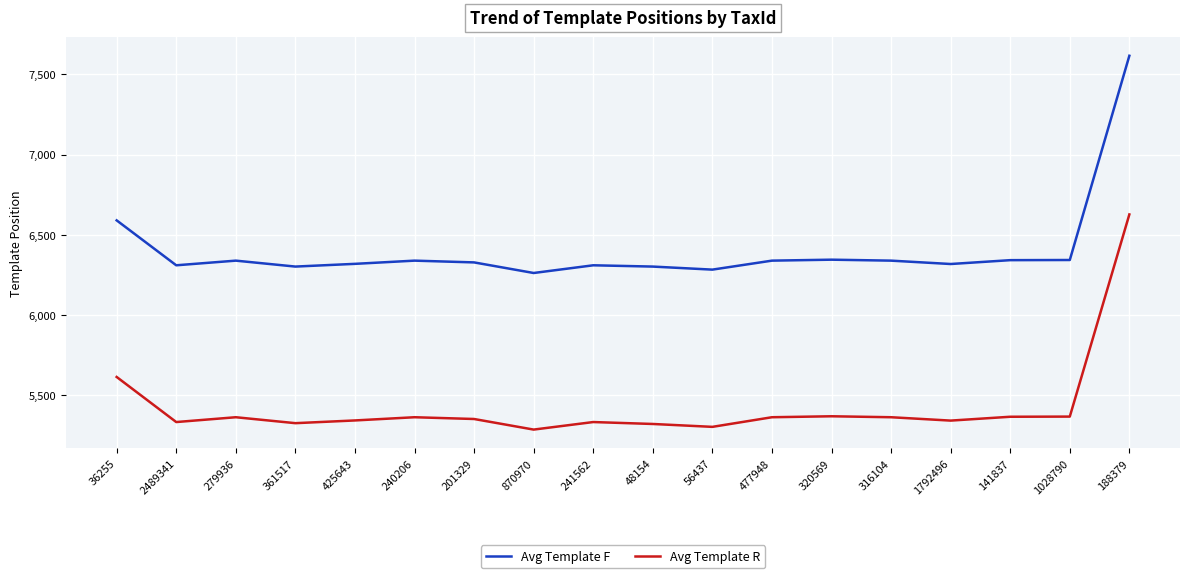

At which label is Avg Template F closest to 6939?

36255